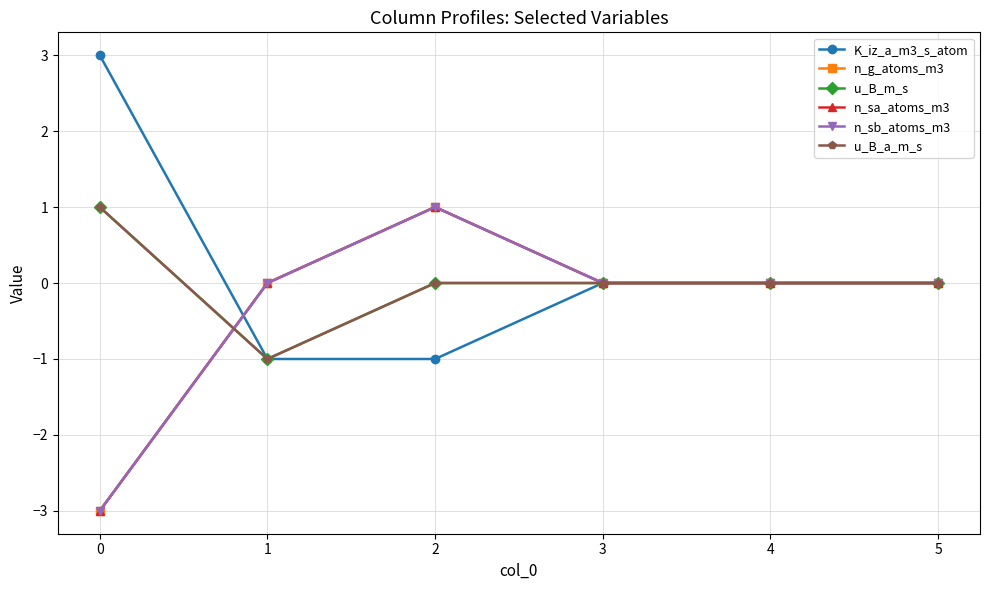

How many n_sa_atoms_m3 values are between 0 and 1?

5